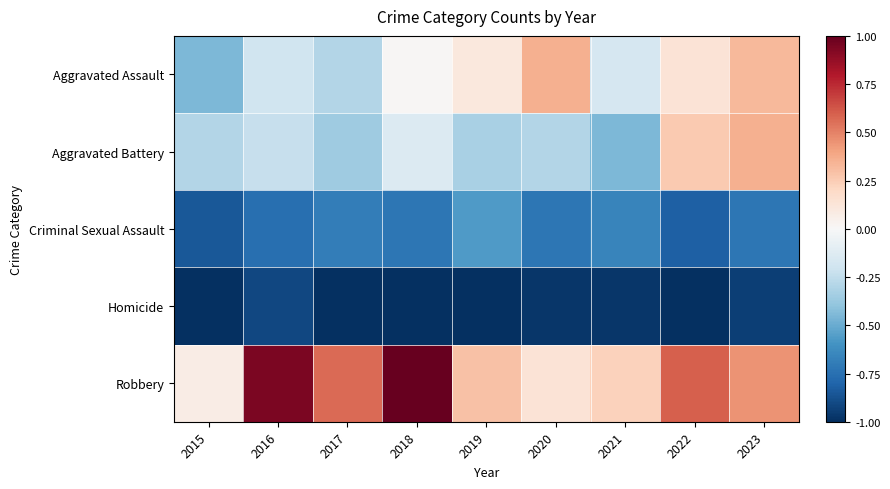

Reading left to right, extract all data points from this chart.

Aggravated Assault: 2015=-0.4	2016=-0.2	2017=-0.3	2018=0.0	2019=0.1	2020=0.4	2021=-0.2	2022=0.1	2023=0.3
Aggravated Battery: 2015=-0.3	2016=-0.2	2017=-0.4	2018=-0.1	2019=-0.3	2020=-0.3	2021=-0.4	2022=0.3	2023=0.4
Criminal Sexual Assault: 2015=-0.8	2016=-0.8	2017=-0.7	2018=-0.7	2019=-0.6	2020=-0.7	2021=-0.7	2022=-0.8	2023=-0.7
Homicide: 2015=-1.0	2016=-0.9	2017=-1.0	2018=-1.0	2019=-1.0	2020=-1.0	2021=-1.0	2022=-1.0	2023=-0.9
Robbery: 2015=0.1	2016=0.9	2017=0.6	2018=1.0	2019=0.3	2020=0.1	2021=0.2	2022=0.6	2023=0.4